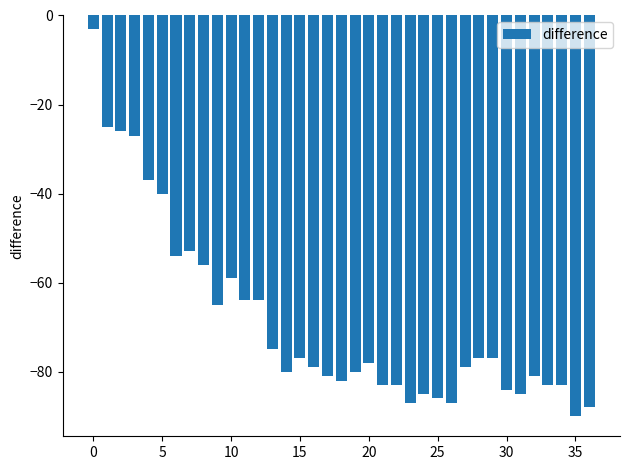

Count the number of data series in this chart.

1